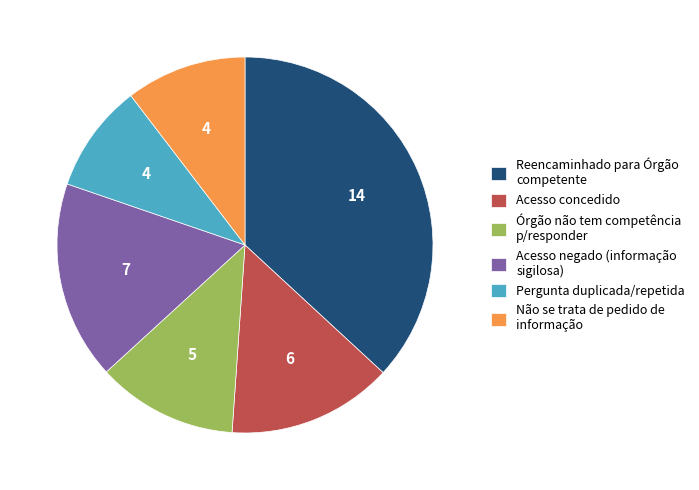

Is there a majority slice in this chart?

No